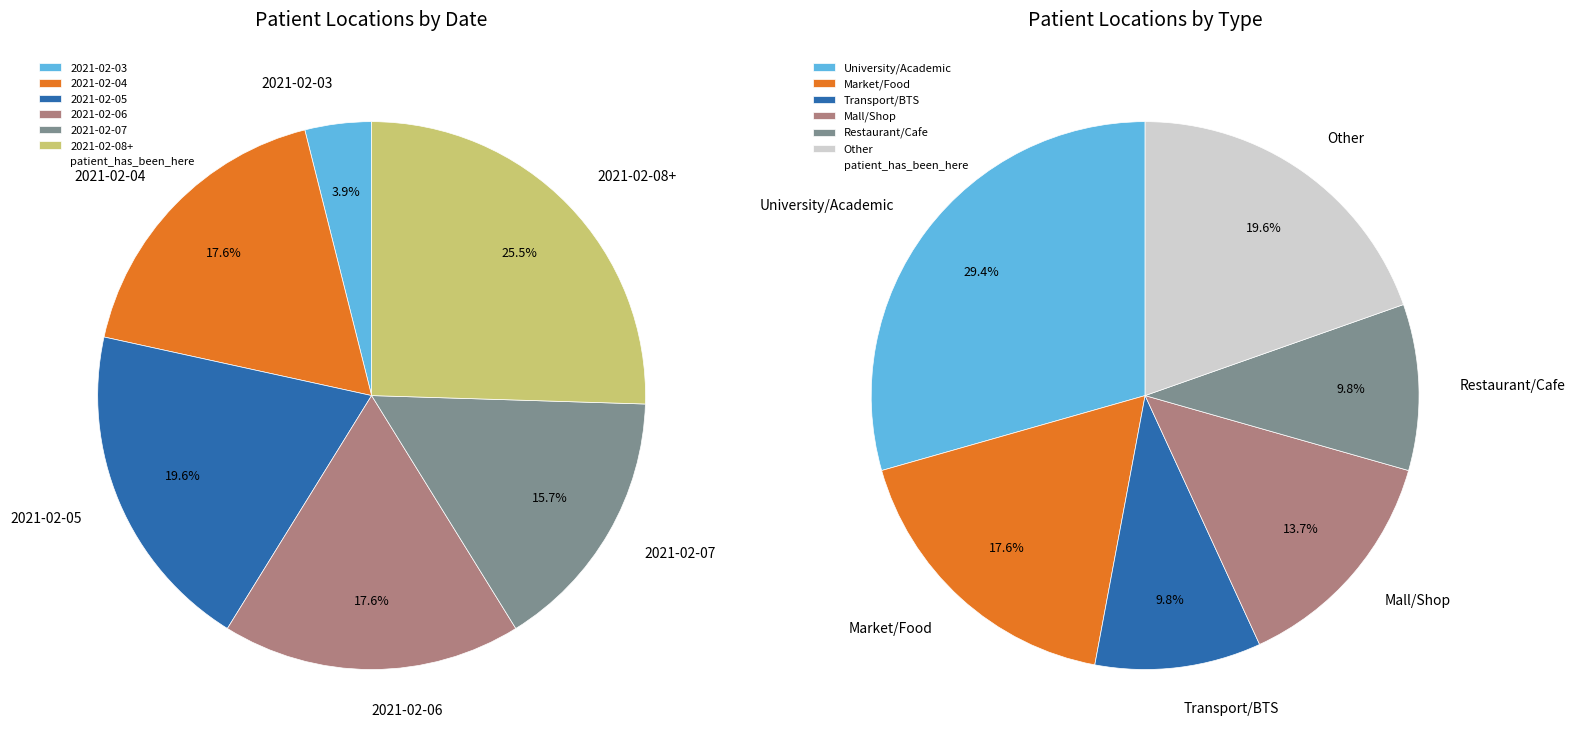

Which slice is the largest?

2021-02-08+